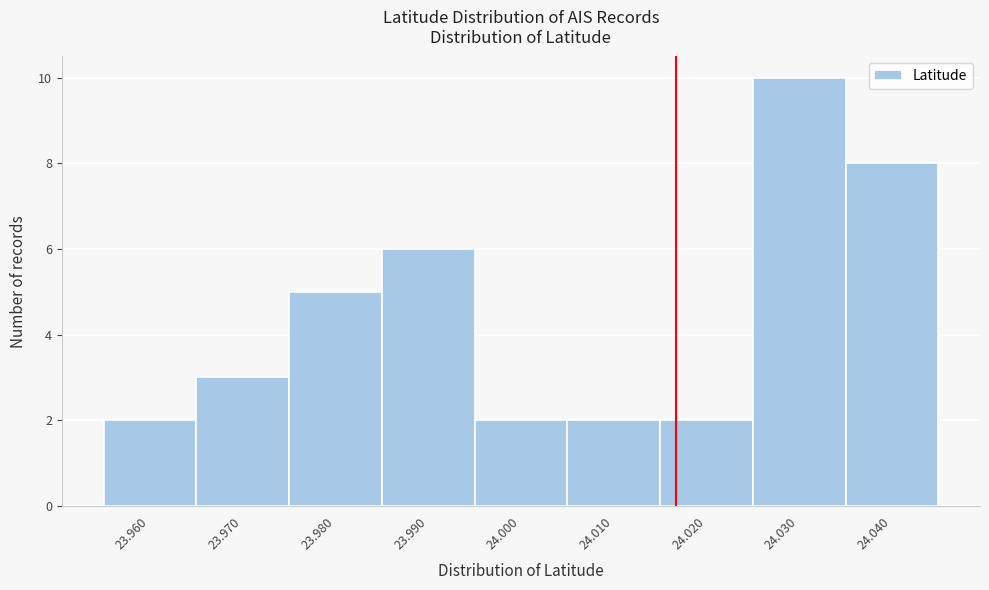

Reading left to right, extract all data points from this chart.

23.960=2	23.970=3	23.980=5	23.990=6	24.000=2	24.010=2	24.020=2	24.030=10	24.040=8